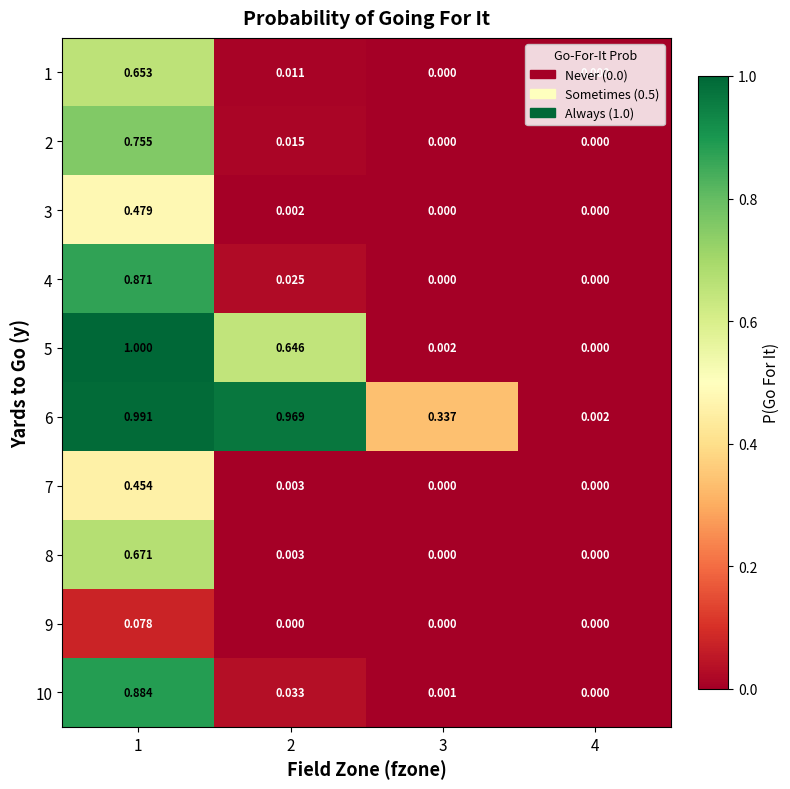

Count the number of data series in this chart.

10